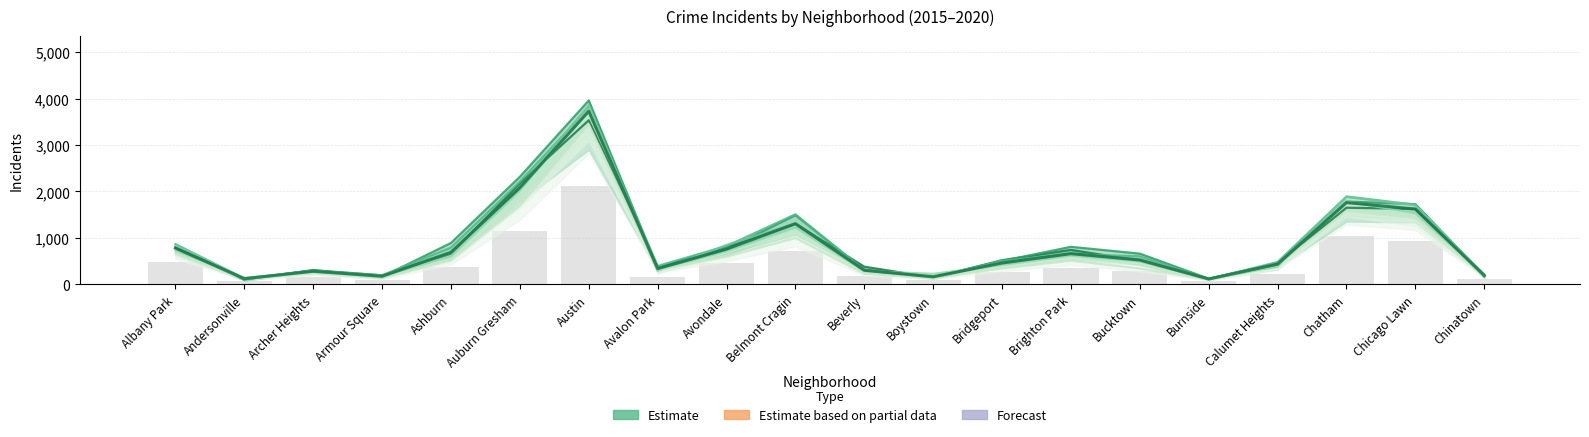

Where does the data first go above 522?

Albany Park